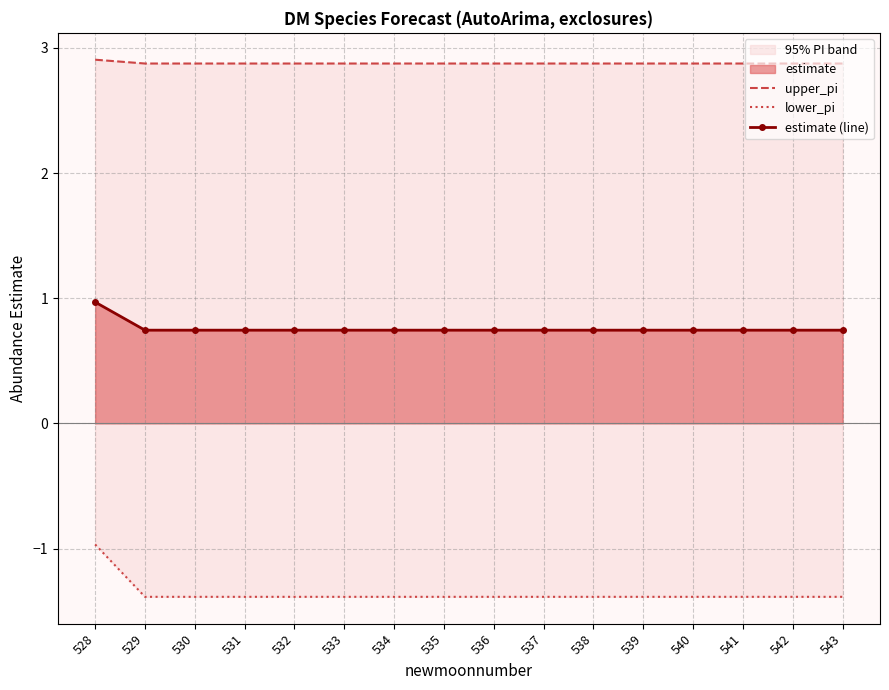

What is the spread (max minus min) of values at 530?

4.3